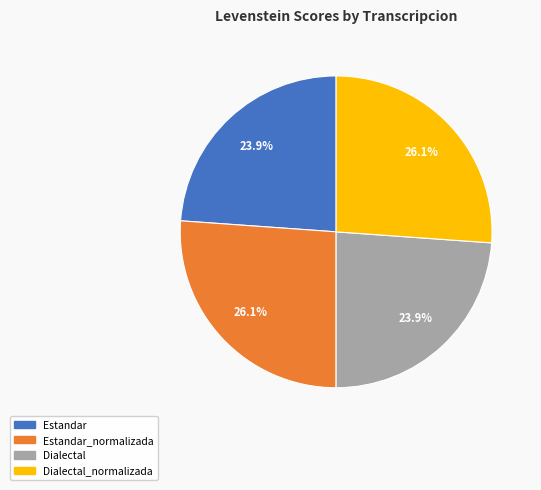

Is there any slice that represents more than half of the pie?

No